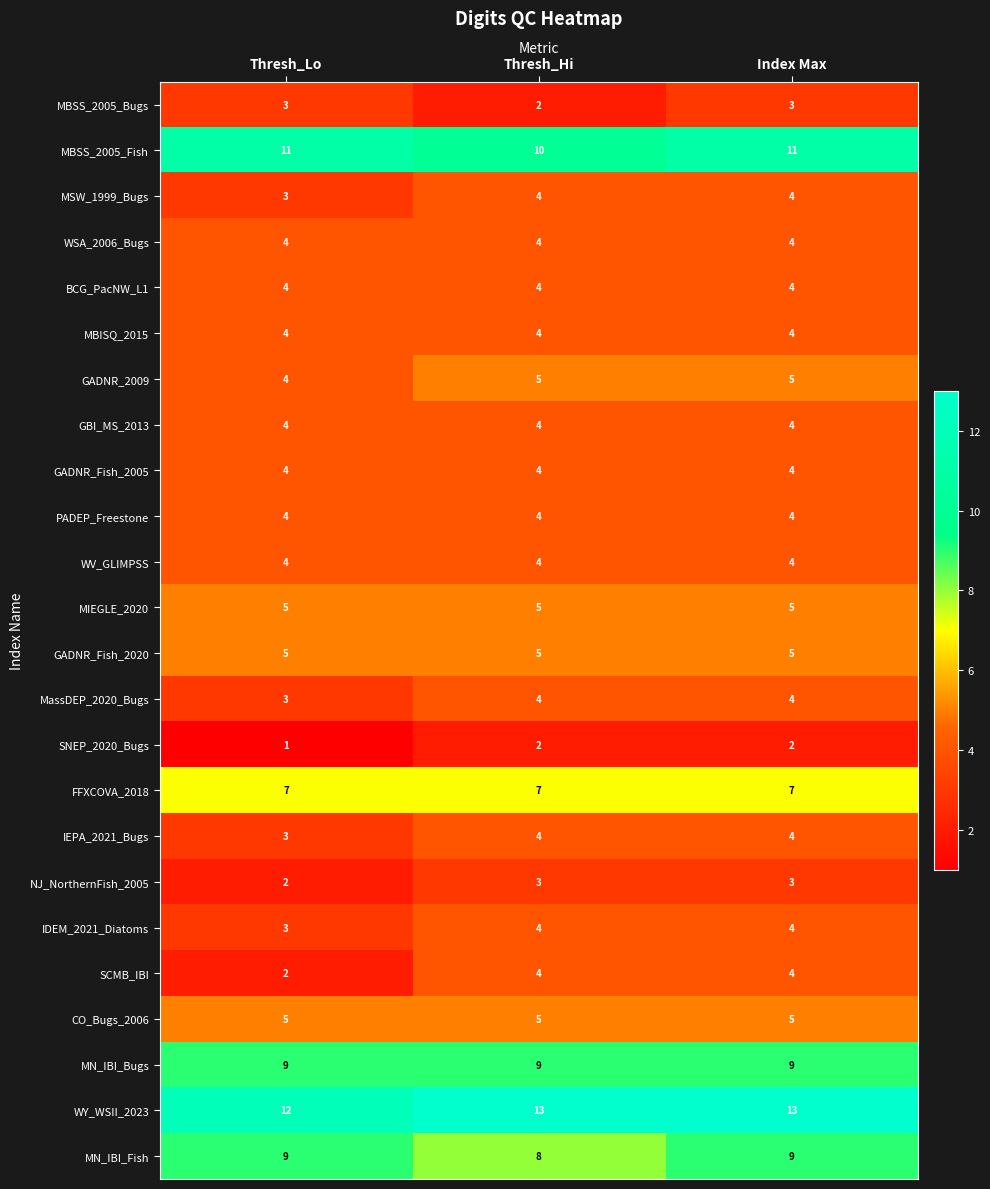

What is the spread (max minus min) of values at Index Max?

11